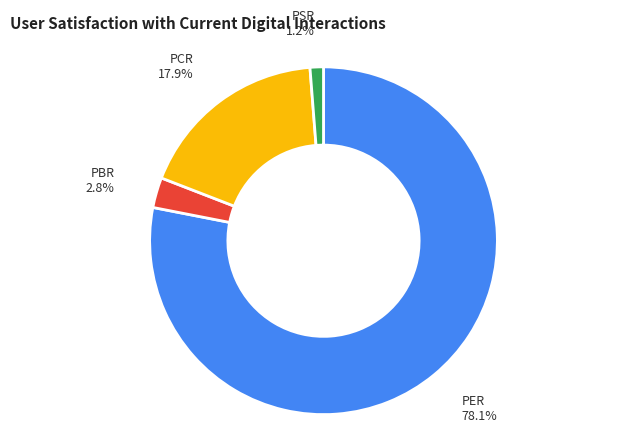

Rank the categories by value from lowest to highest.

PSR, PBR, PCR, PER